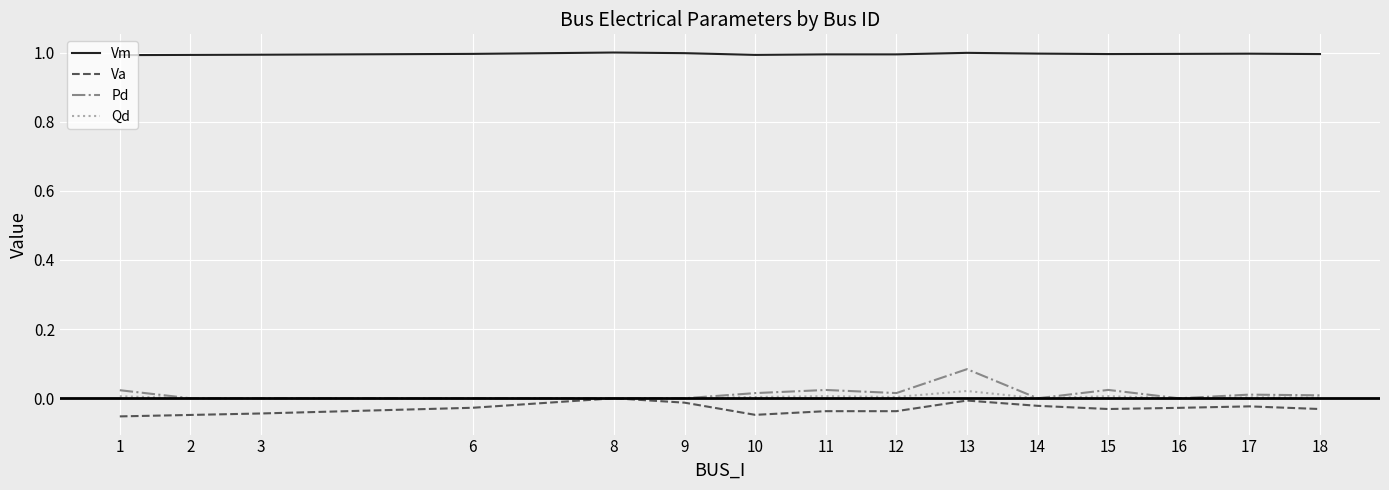

At which category is the sum across all series the highest?

13